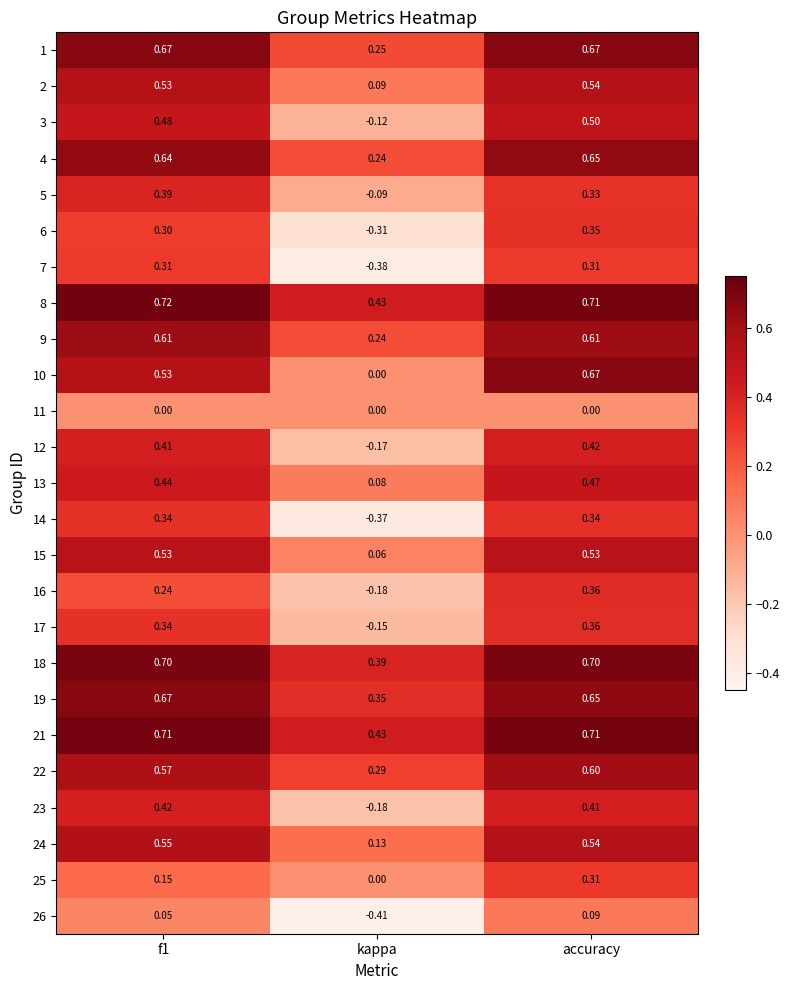

Count the number of categories in the chart.

3